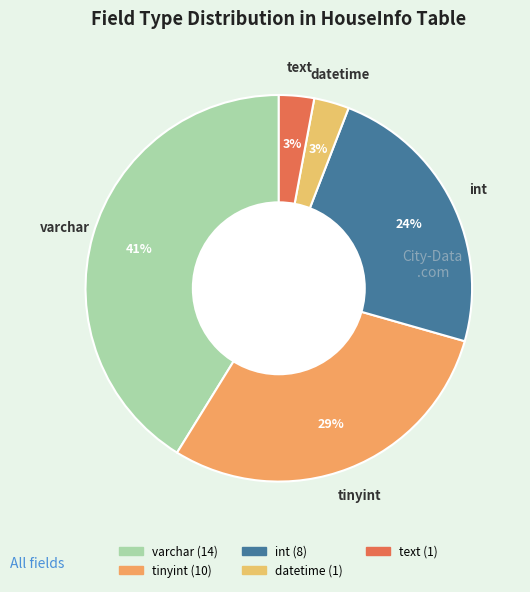

To the nearest percent, what is the average slice percentage?

20%